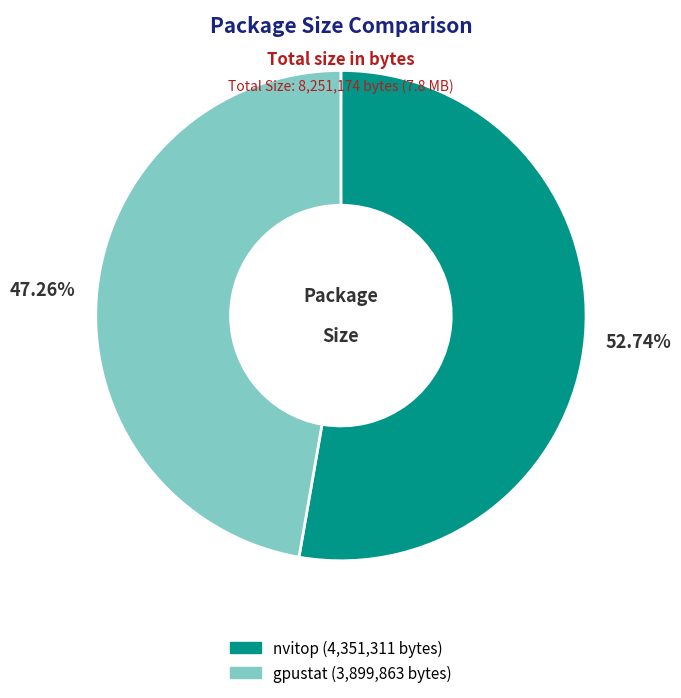

Is it true that nvitop is 46% of the pie?

False